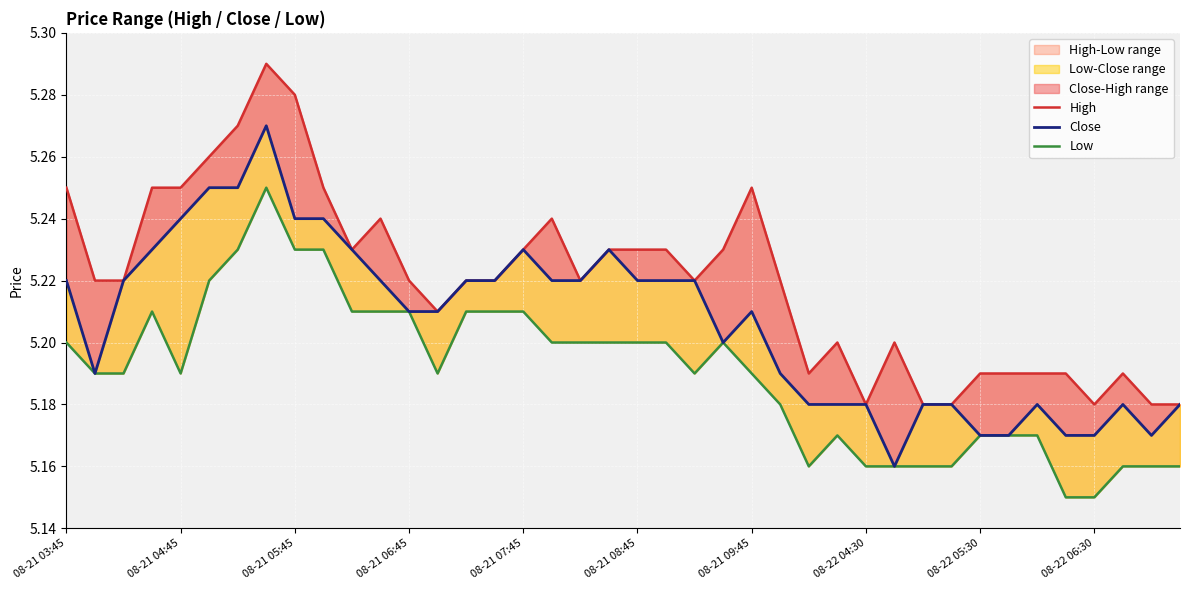

The value of Low at 08-21 08:45 is 5.2. True or false?

True